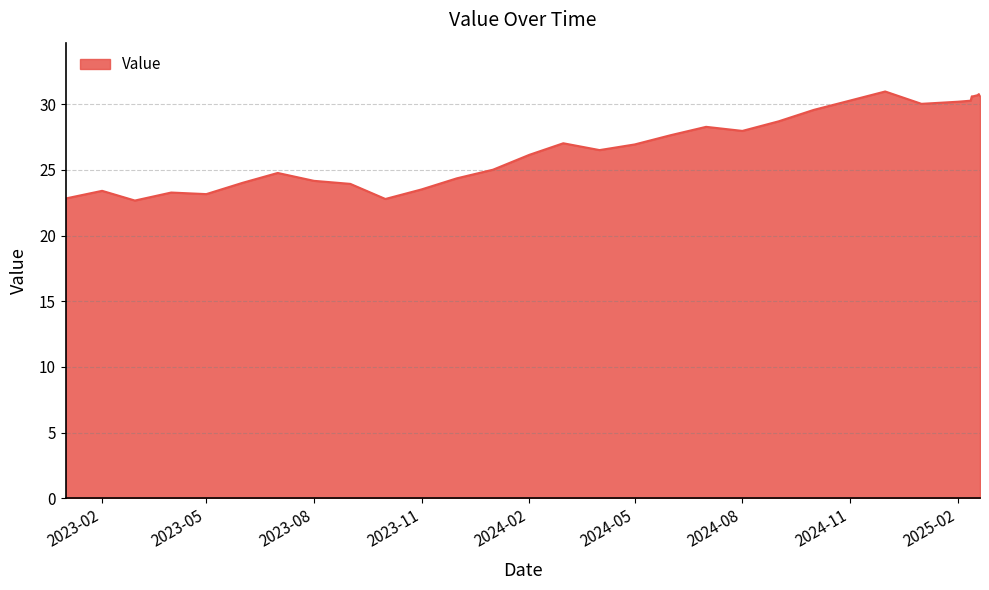

What is the greatest value displayed?

31.0